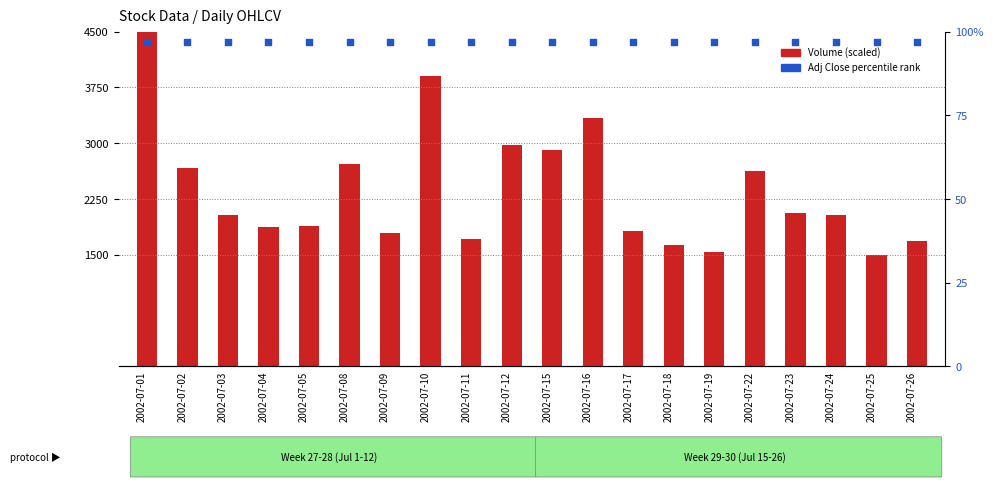

At how many categories does at least one series exceed 3873?

2